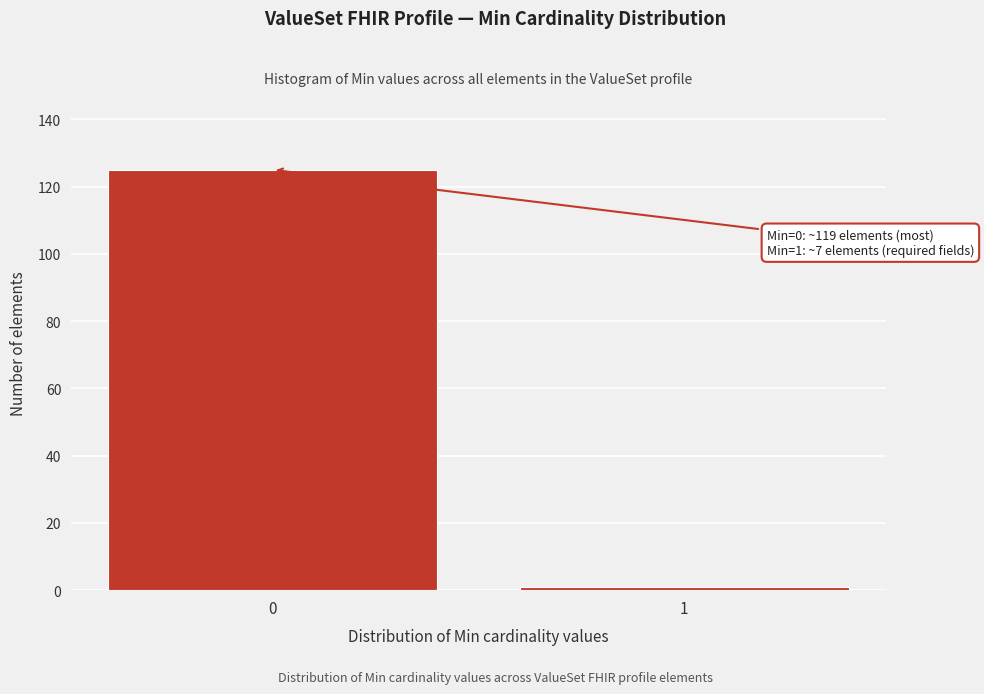

Reading right to left, what are all the values shown in this chart?

1	125